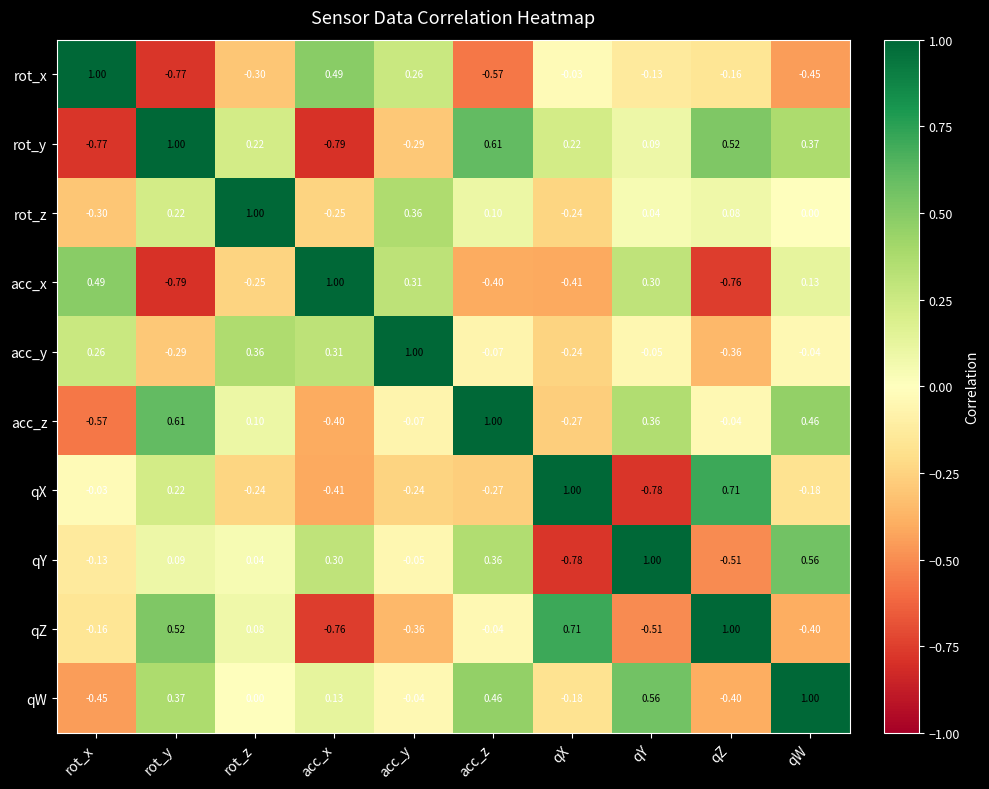

Rank the series at qY from lowest to highest value.

qX, qZ, rot_x, acc_y, rot_z, rot_y, acc_x, acc_z, qW, qY